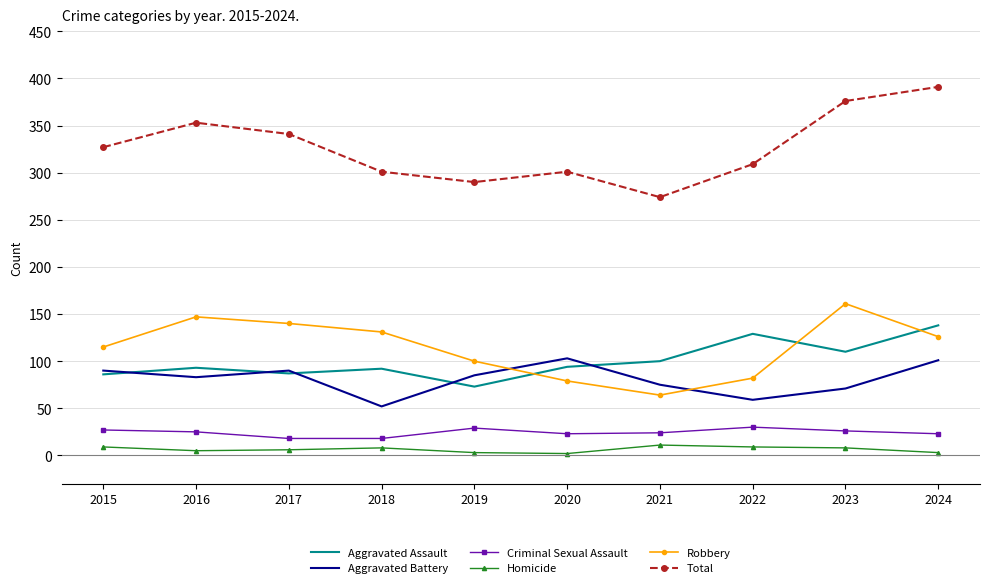

True or false: Aggravated Assault and Total cross at least once.

False